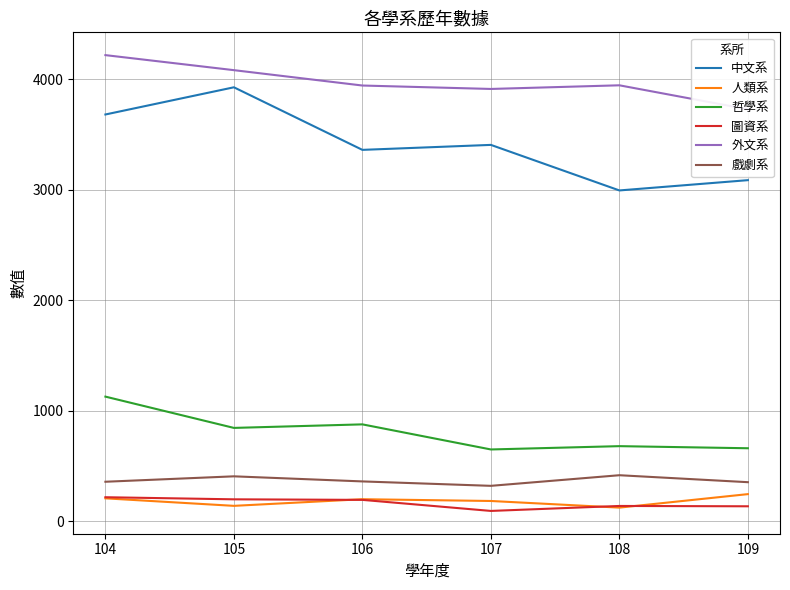

Rank the series at 106 from highest to lowest value.

外文系, 中文系, 哲學系, 戲劇系, 人類系, 圖資系